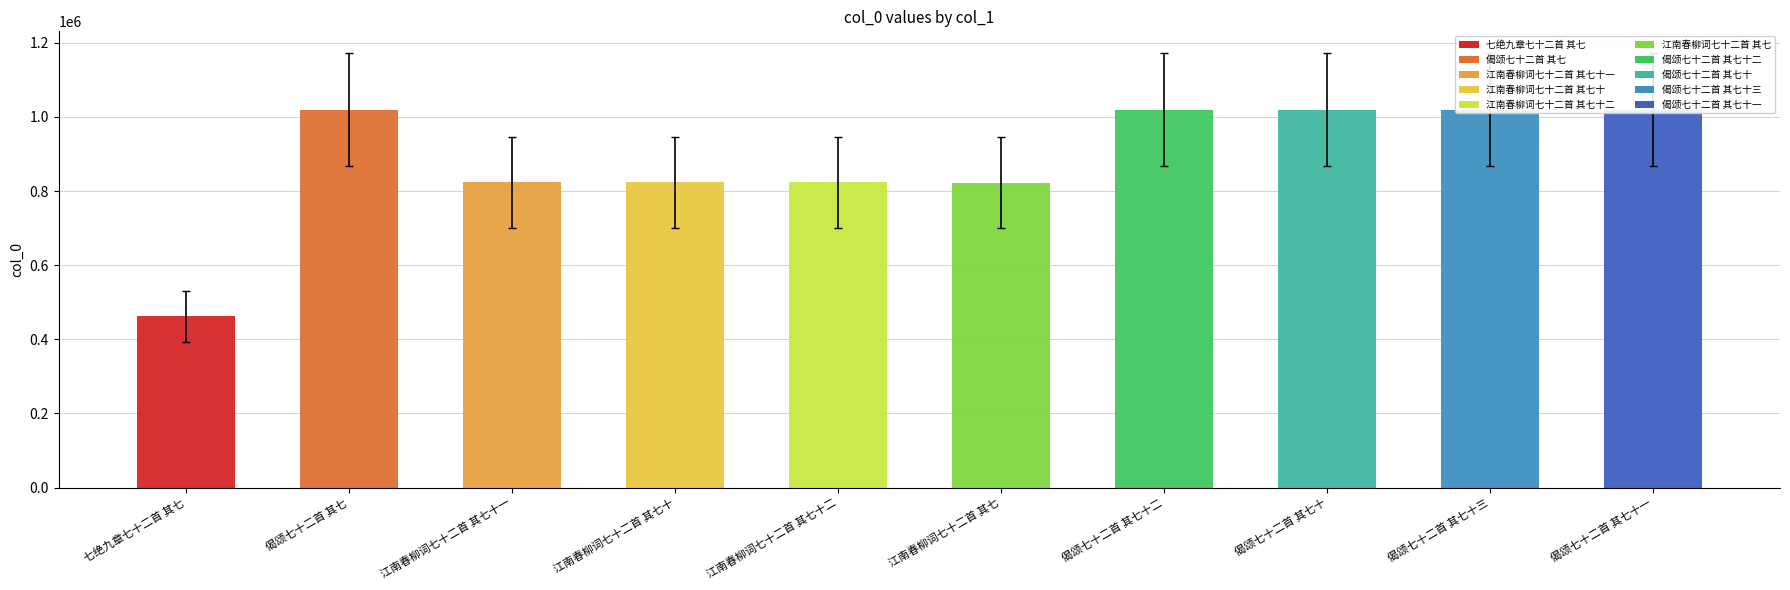

What is the label of the 2nd bar from the right?

偈颂七十二首 其七十三